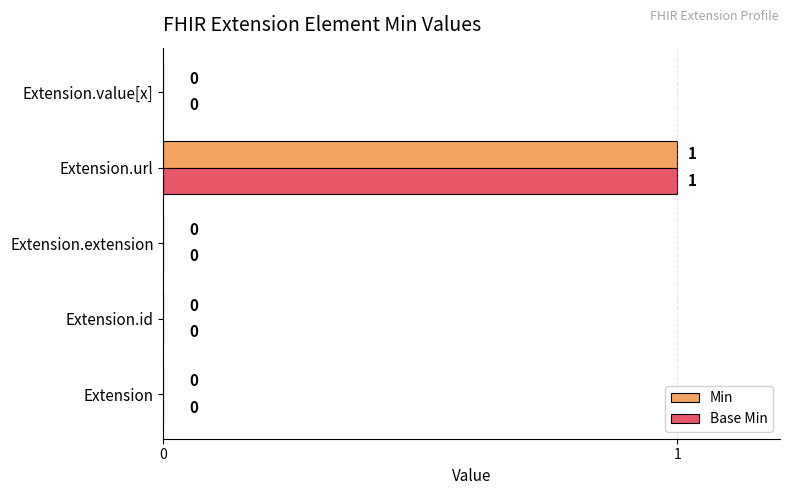

What are all the series names shown in the legend?

Min, Base Min